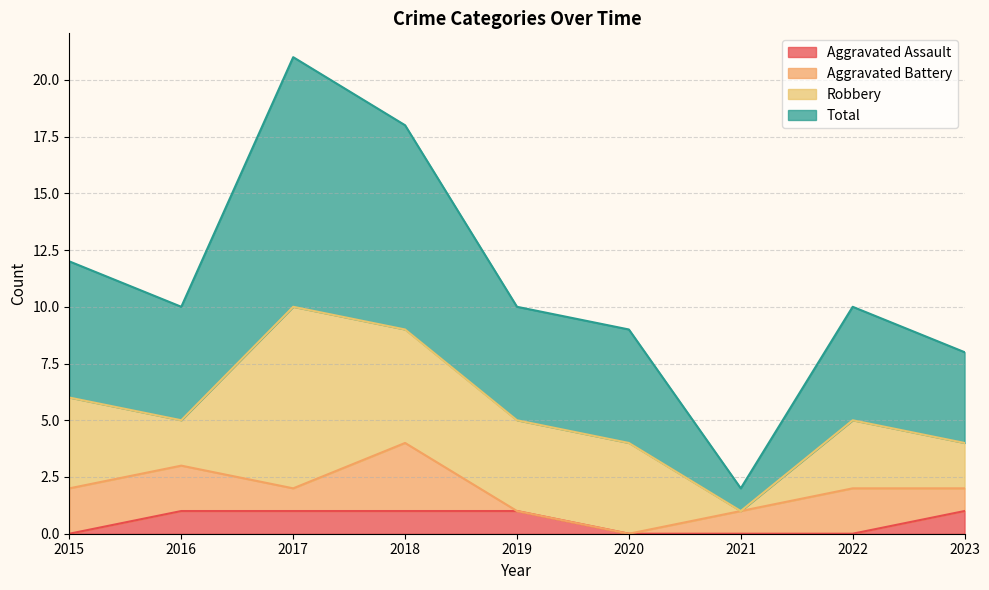

Which series changed the most between 2016 and 2023?

Total